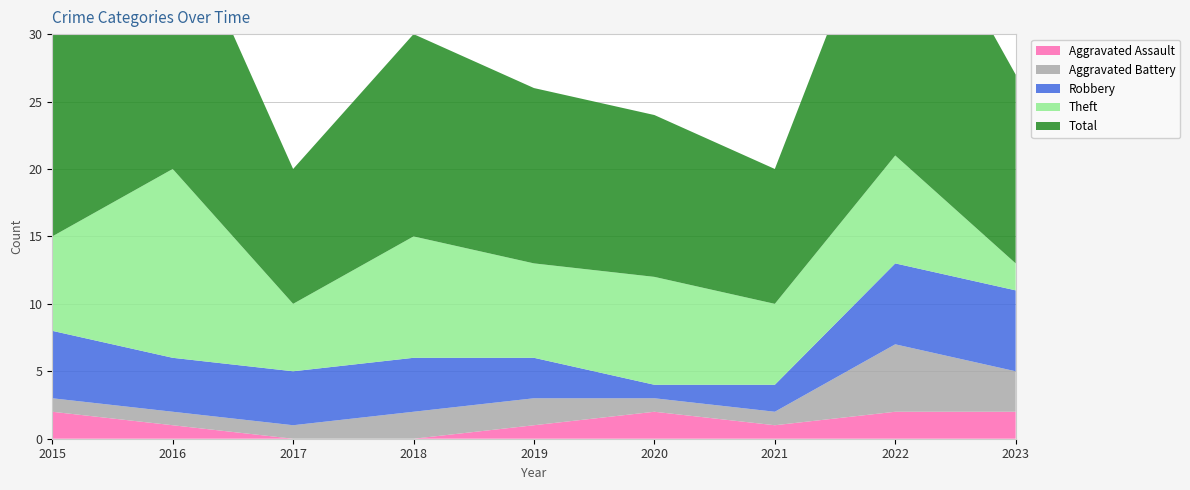

Reading right to left, transcribe all the data shown in this chart.

Aggravated Assault: 2023=2	2022=2	2021=1	2020=2	2019=1	2018=0	2017=0	2016=1	2015=2
Aggravated Battery: 2023=3	2022=5	2021=1	2020=1	2019=2	2018=2	2017=1	2016=1	2015=1
Robbery: 2023=6	2022=6	2021=2	2020=1	2019=3	2018=4	2017=4	2016=4	2015=5
Theft: 2023=2	2022=8	2021=6	2020=8	2019=7	2018=9	2017=5	2016=14	2015=7
Total: 2023=14	2022=22	2021=10	2020=12	2019=13	2018=15	2017=10	2016=20	2015=15